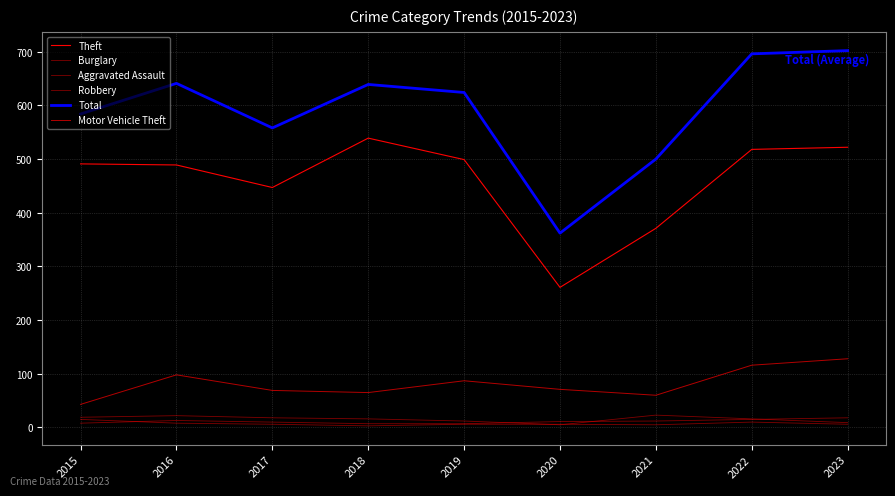

Is this an area chart (filled region under the line)?

No